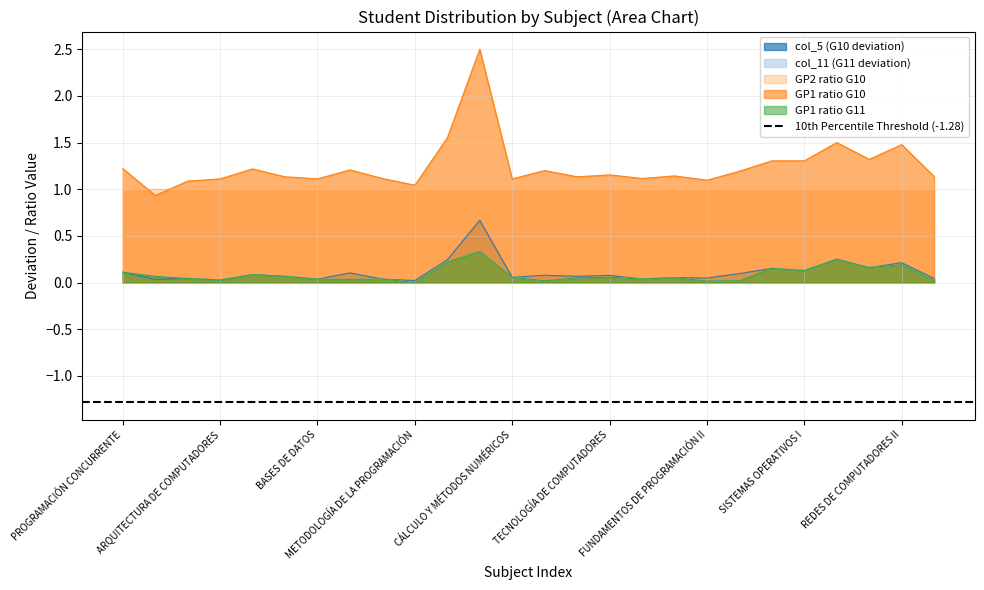

True or false: col_5 (G10 deviation) and GP1 ratio G11 cross at least once.

False